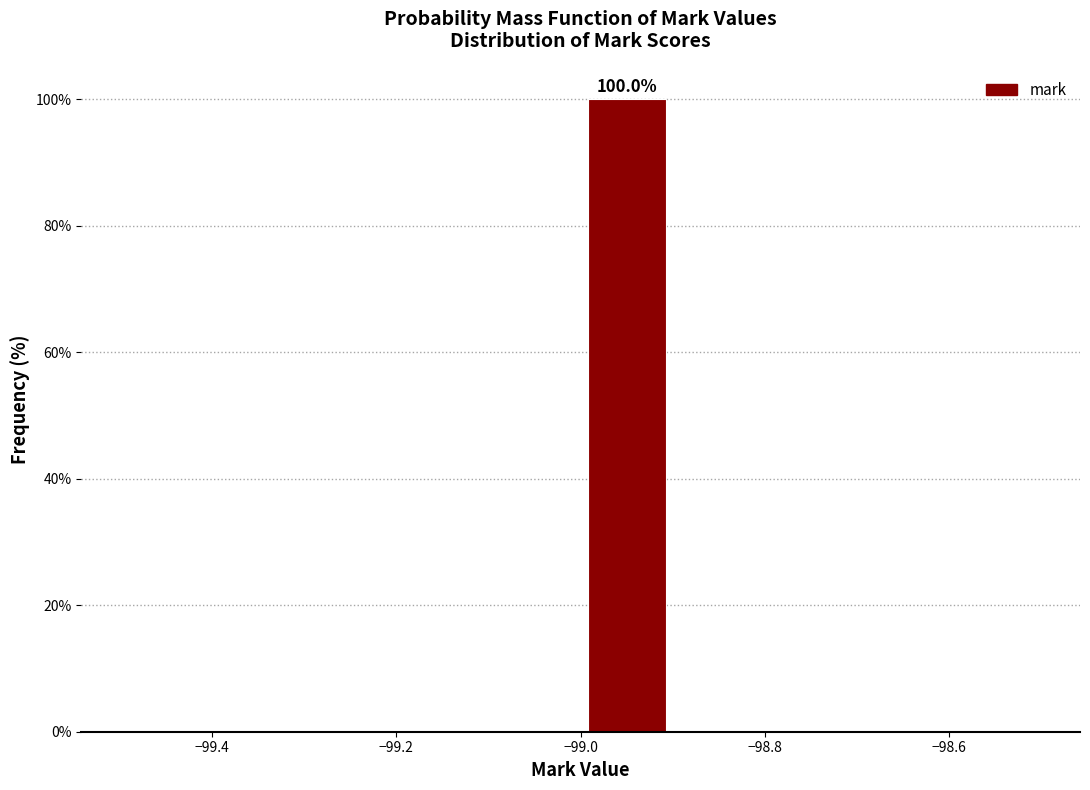

Which range on the x-axis has the tallest bar?

-99.0 to -98.9